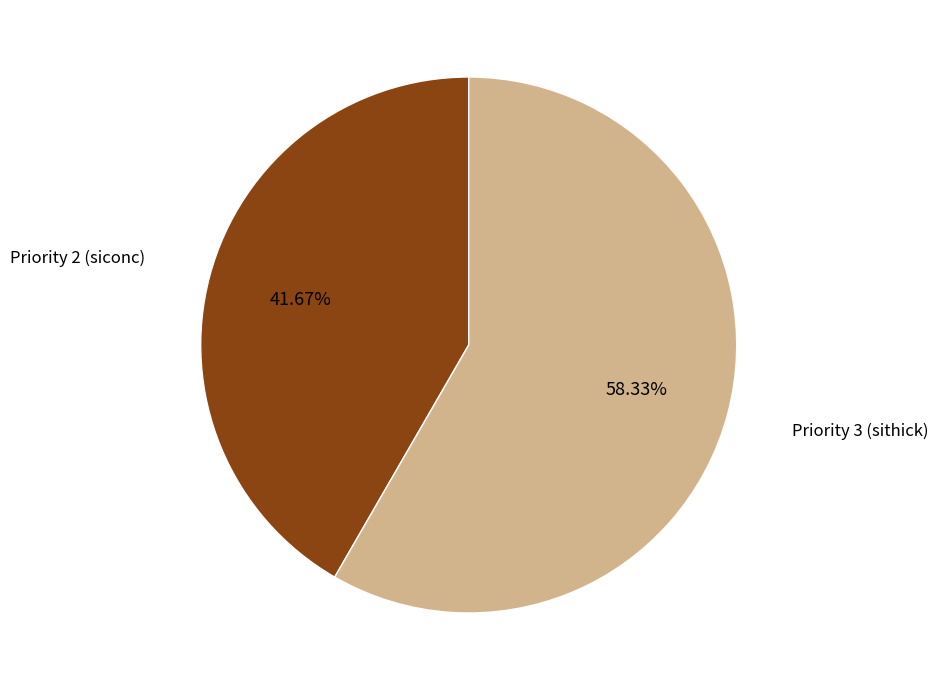

To the nearest percent, what is the difference between the Priority 3 (sithick) and Priority 2 (siconc) slice percentages?

17%